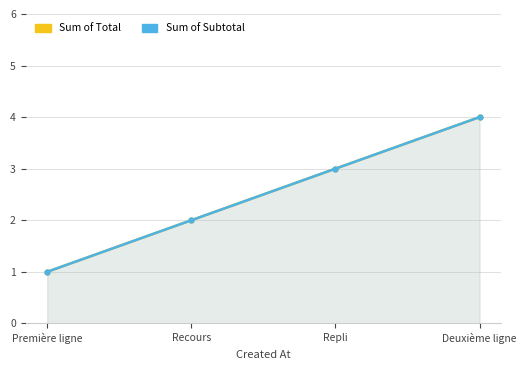

Reading right to left, extract all data points from this chart.

Sum of Total: Deuxième ligne=4	Repli=3	Recours=2	Première ligne=1
Sum of Subtotal: Deuxième ligne=4	Repli=3	Recours=2	Première ligne=1